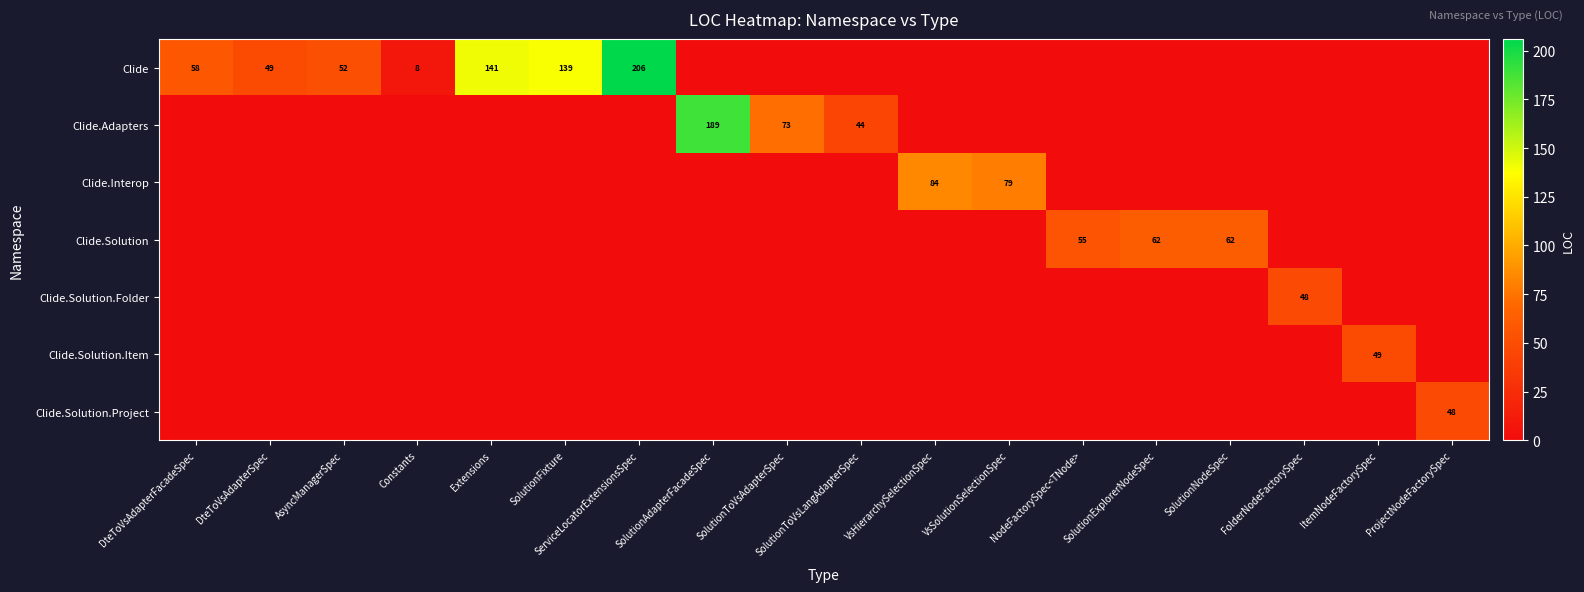

Which series has the largest total across all categories?

Clide